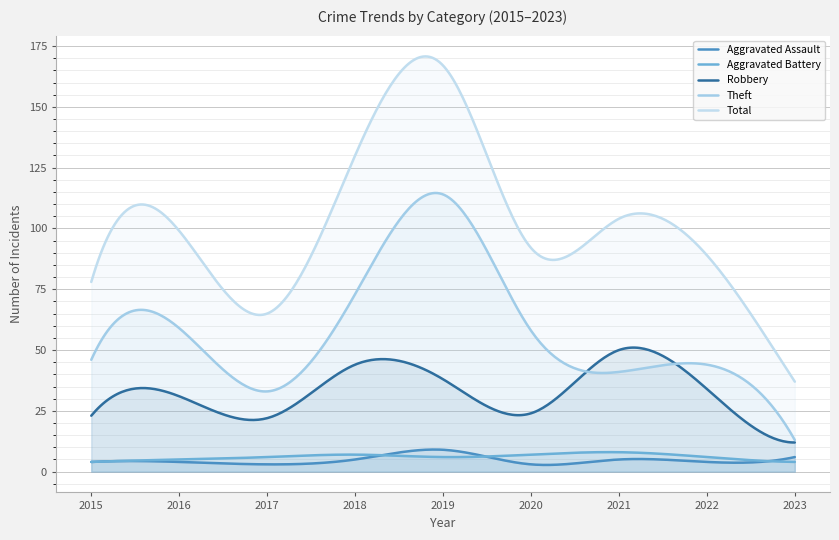

What is the difference between the Theft values at 2018 and 2021?

32